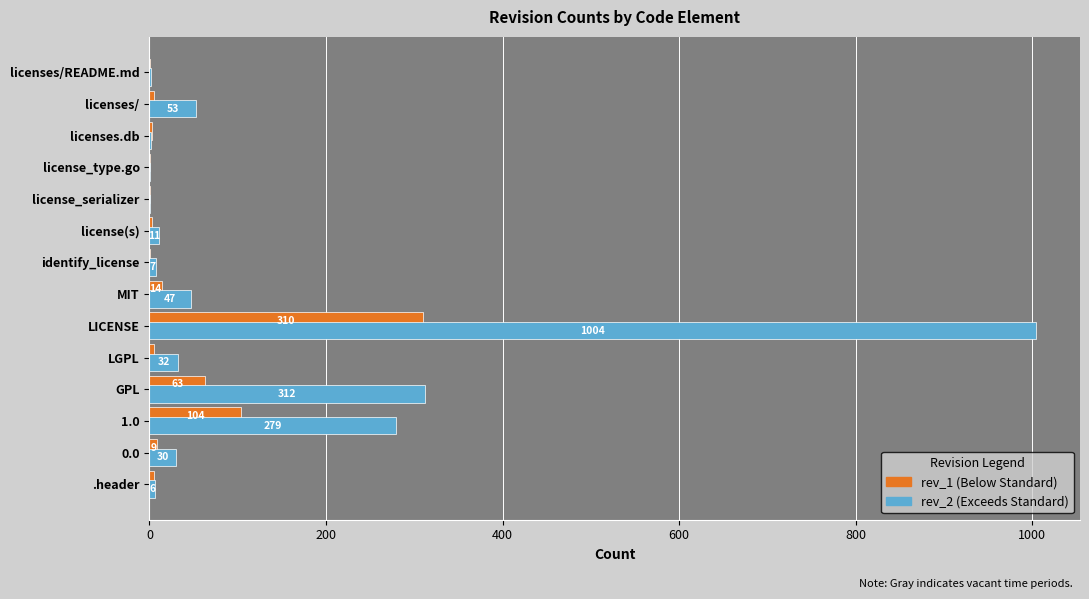

What is the total value across all series at MIT?

61